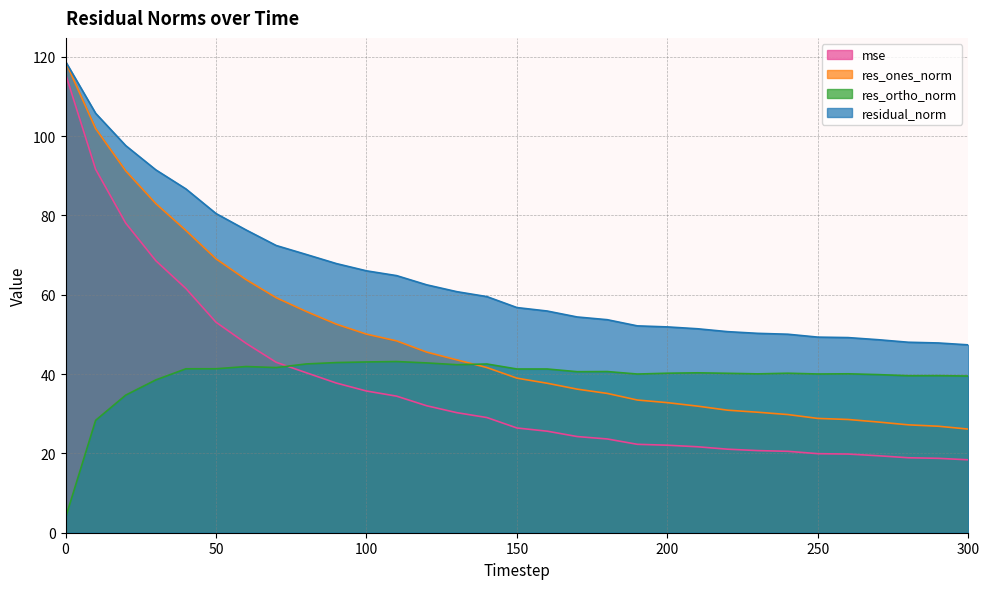

Read the mse value at 130.

30.3